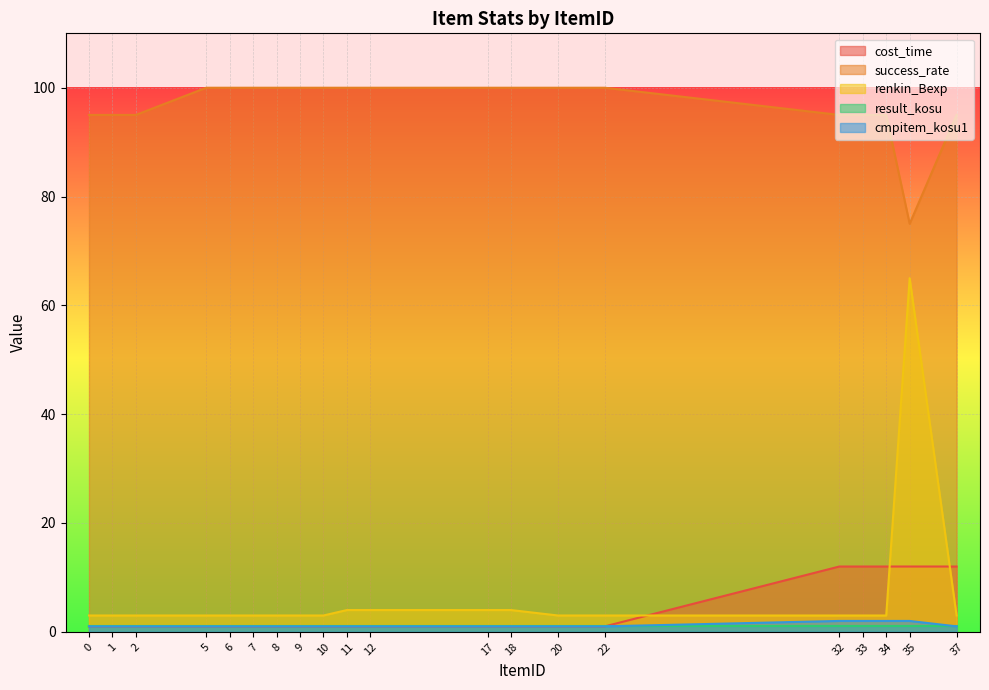

What is the difference between the cost_time values at 22 and 37?

11